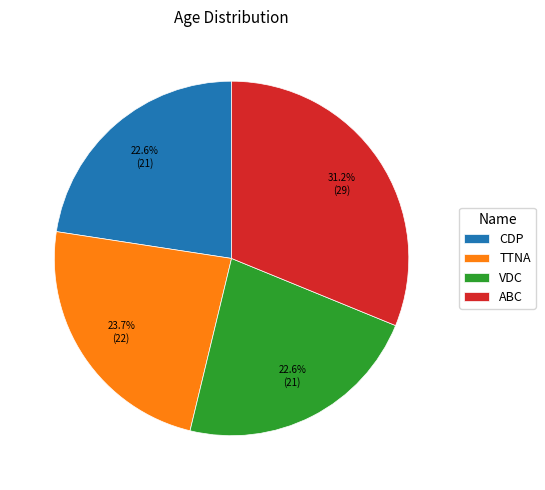

To the nearest percent, what percentage of the pie is VDC?

23%